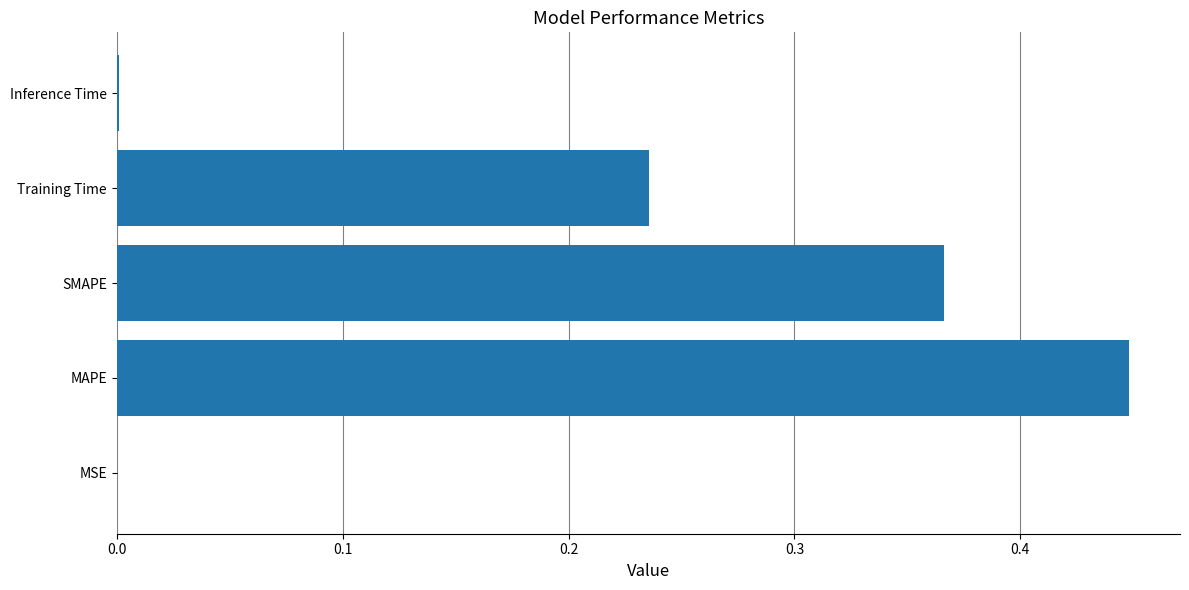

What is the sum of the values at Training Time and MAPE?

0.7